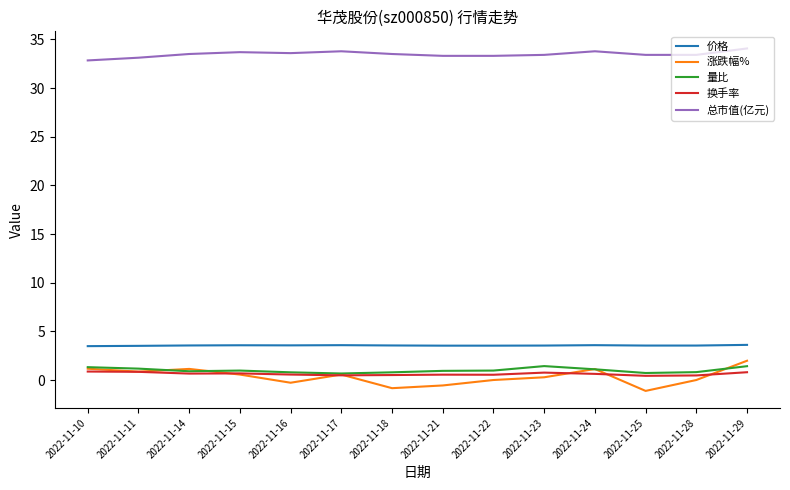

What is the minimum value for 涨跌幅%?

-1.1